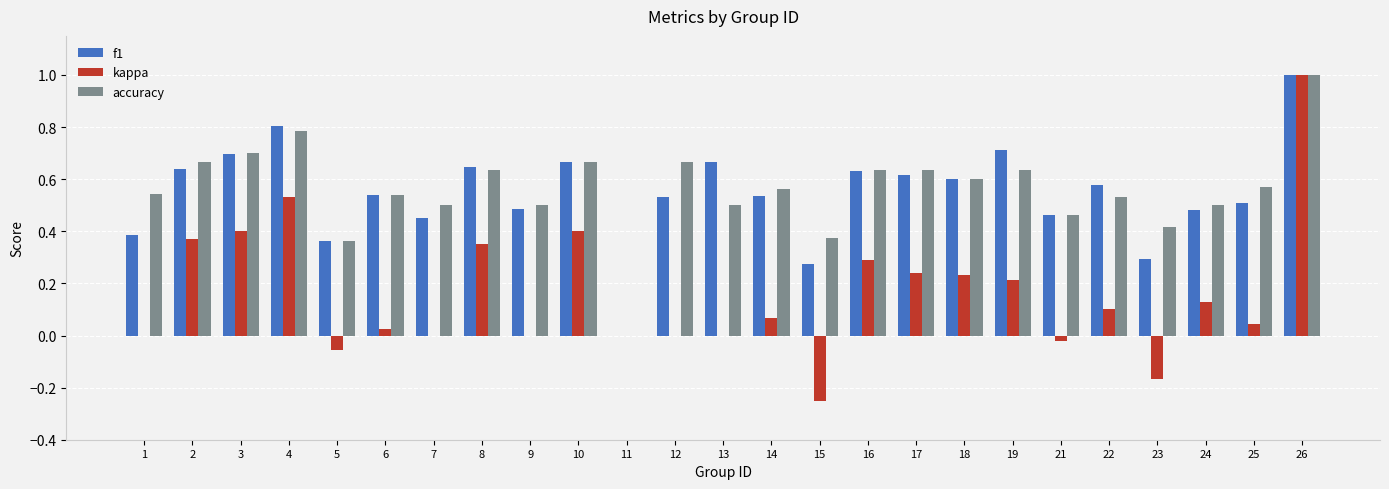

How many data points does each series have?

25